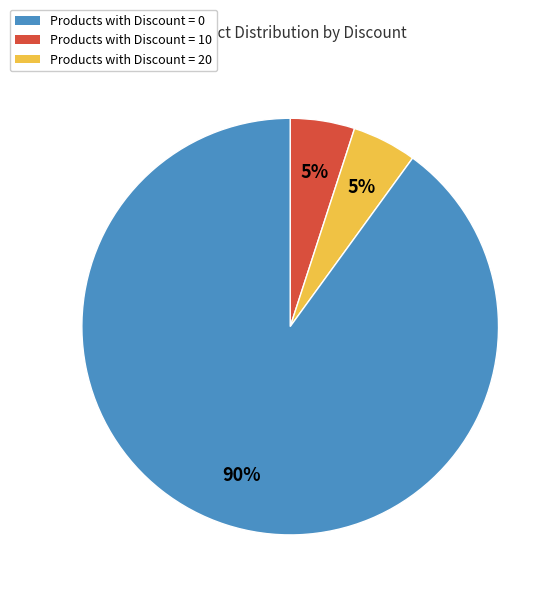

Which slice represents more than half of the pie?

Products with Discount = 20